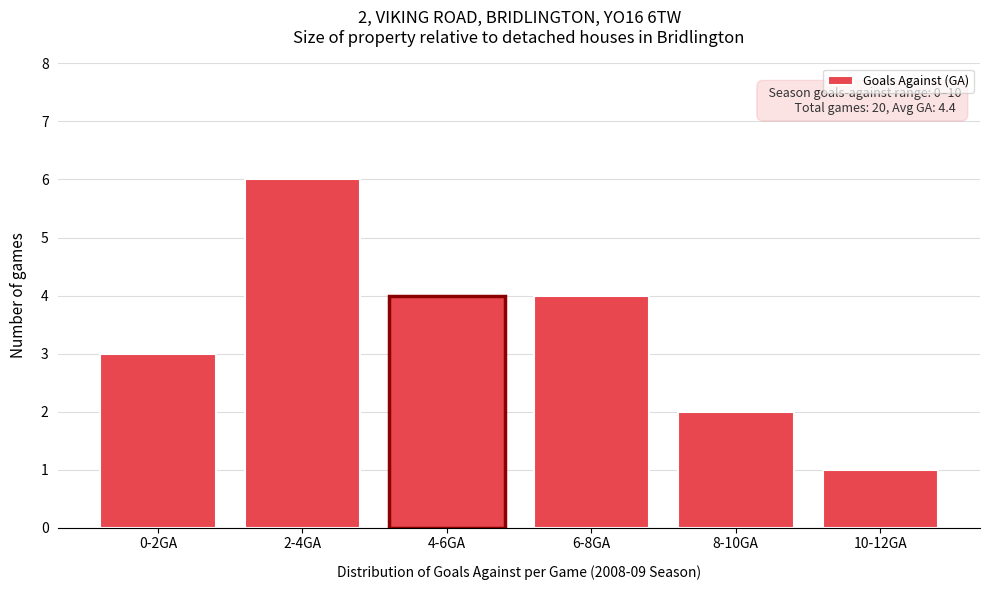

Reading left to right, list all the values displayed in this chart.

3	6	4	4	2	1